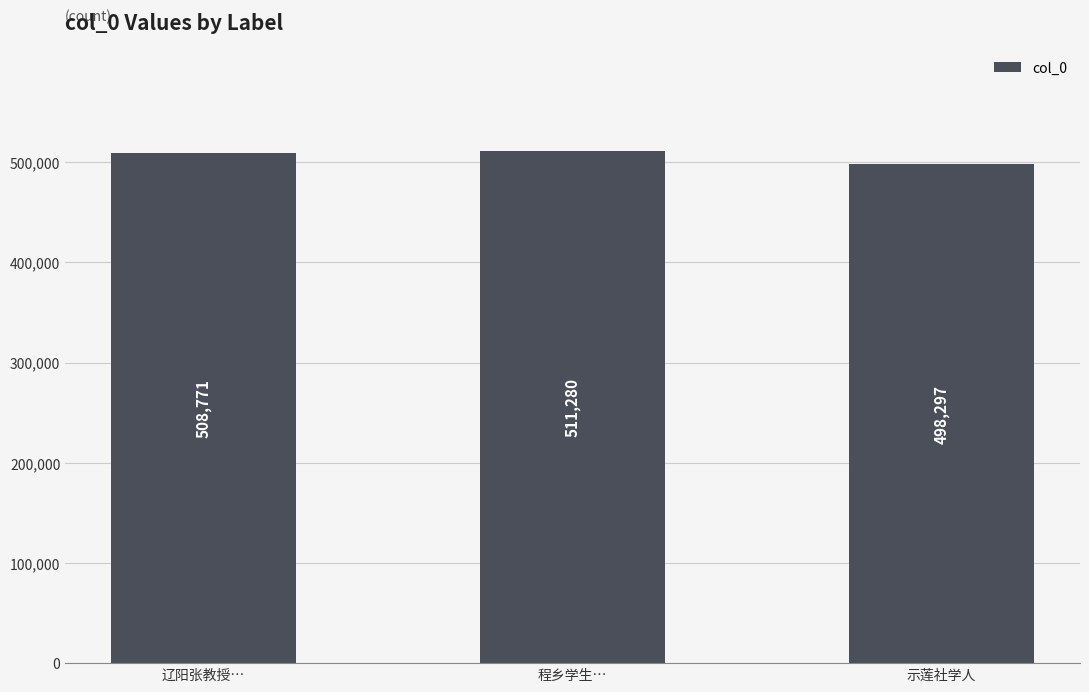

What is the sum of all values?

1518348